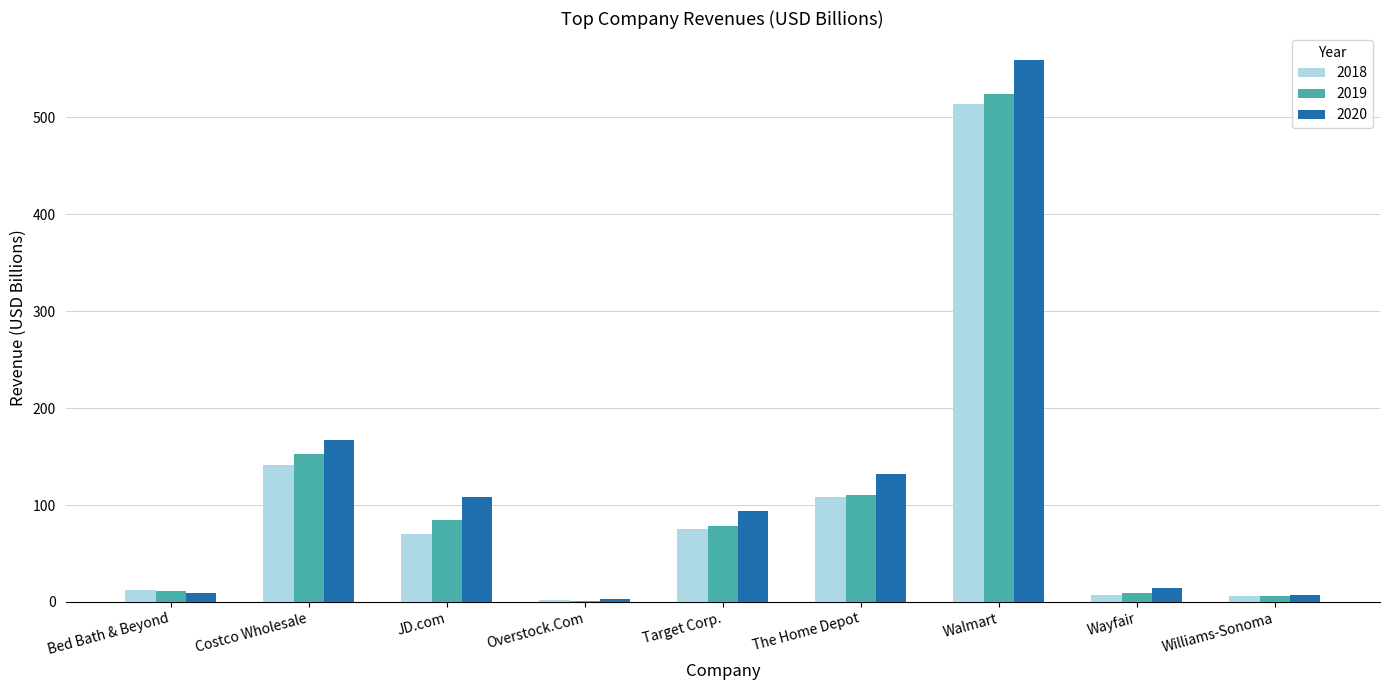

At which category is the sum across all series the highest?

Walmart